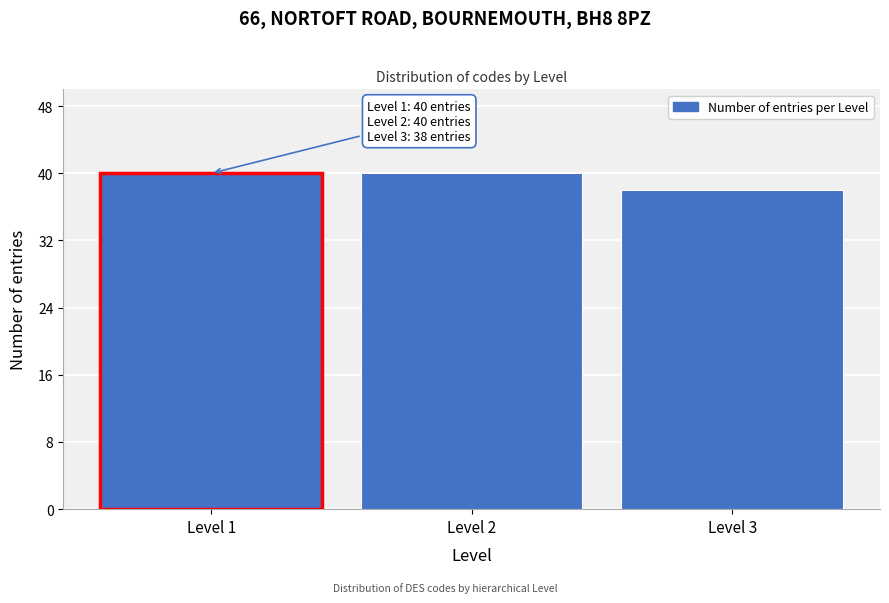

Reading left to right, what are all the values shown in this chart?

40	40	38